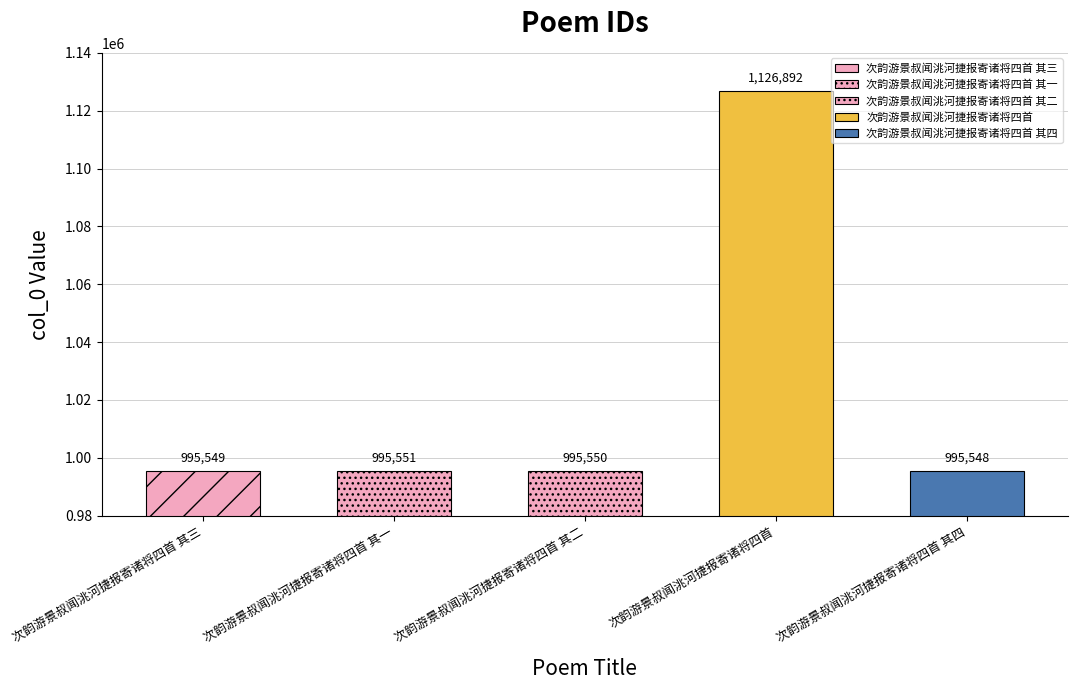

How many data points are less than 995550?

2